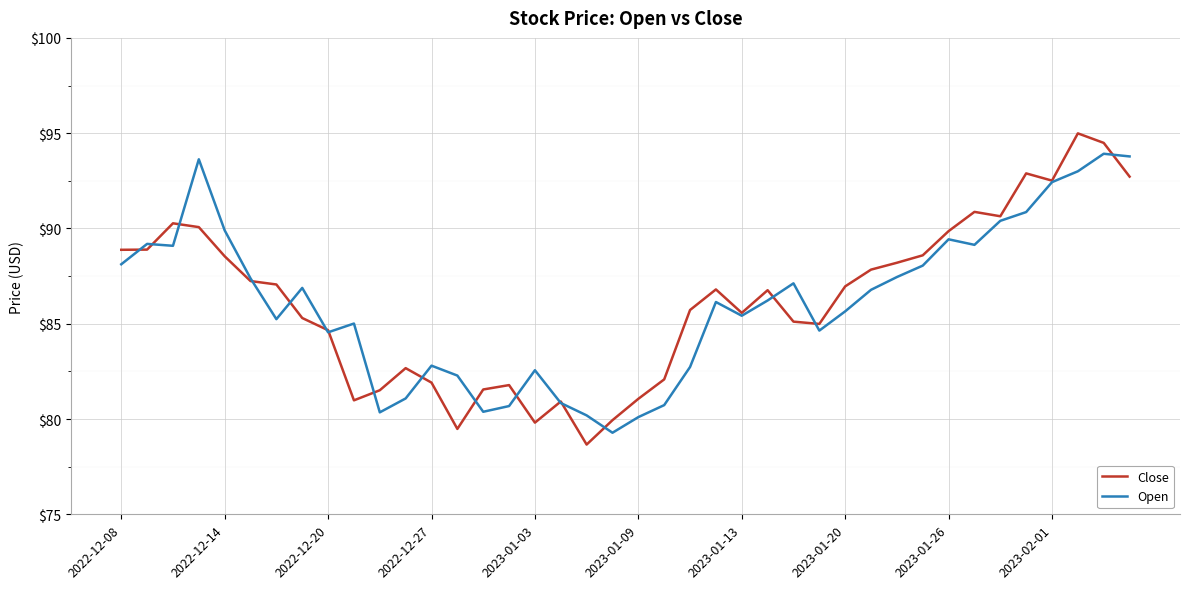

List the series in order of their peak value, highest first.

Close, Open